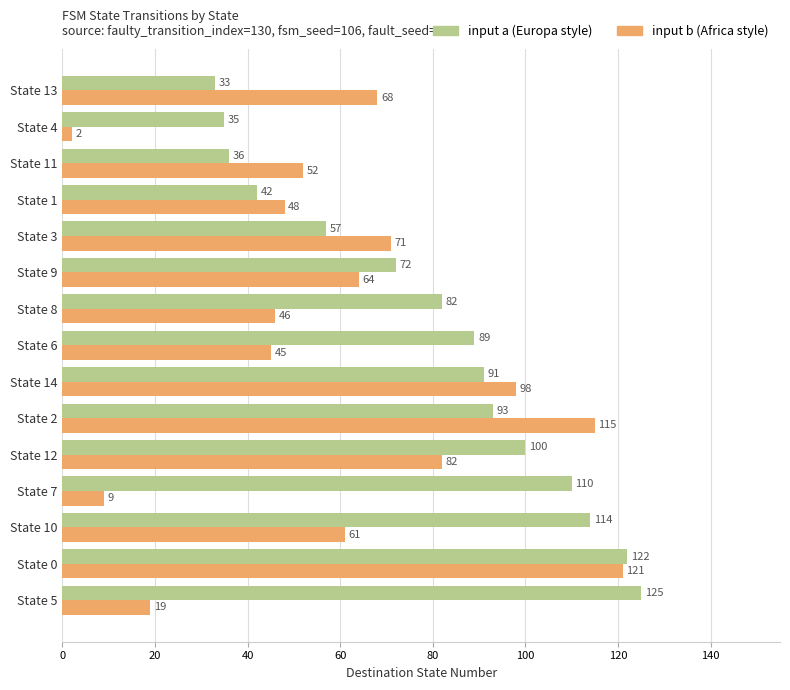

What is the total value across all series at State 14?

189